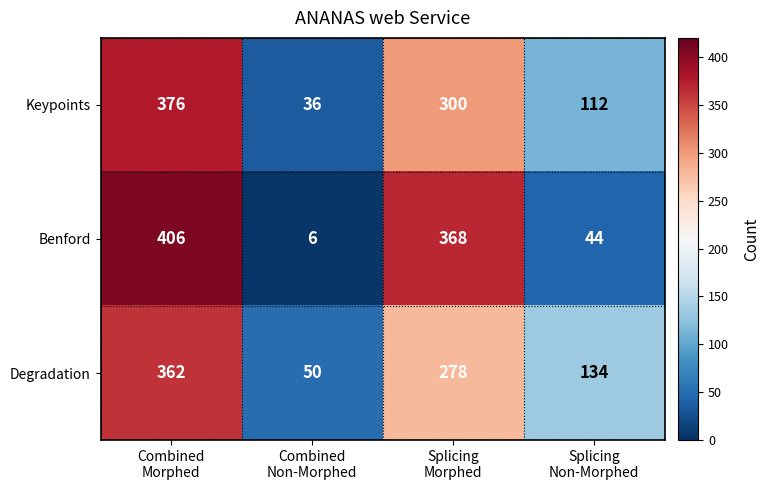

List the series in order of their peak value, highest first.

Benford, Keypoints, Degradation